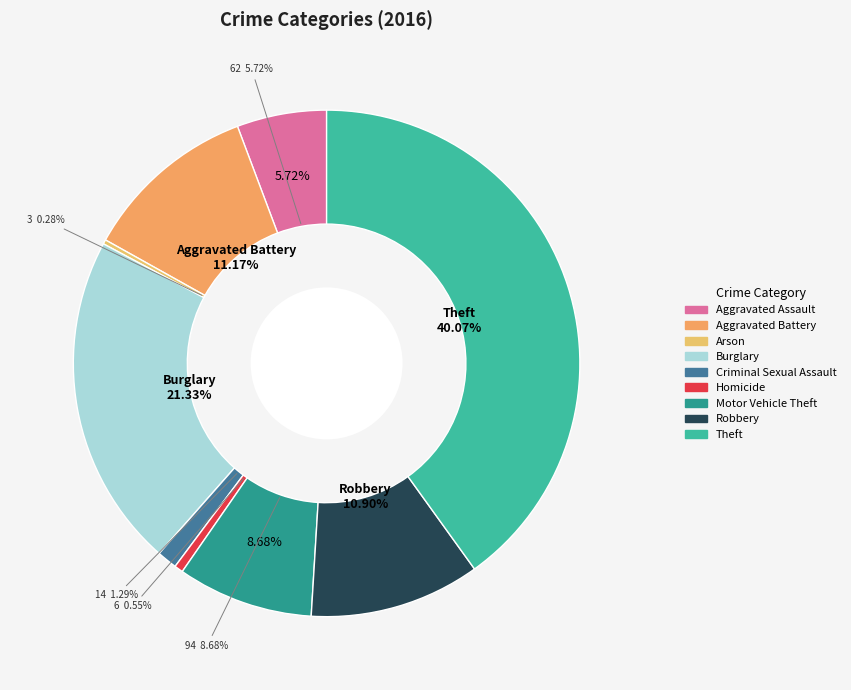

Is there a majority slice in this chart?

No